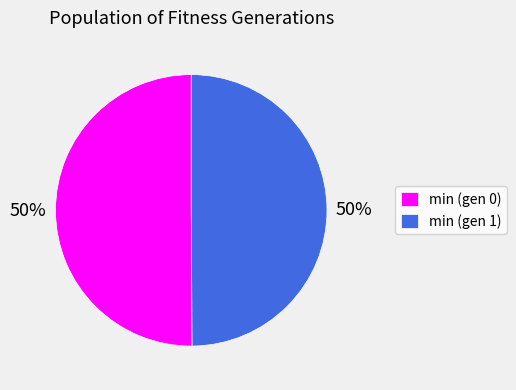

To the nearest percent, what is the combined percentage of min (gen 0) and min (gen 1)?

100%